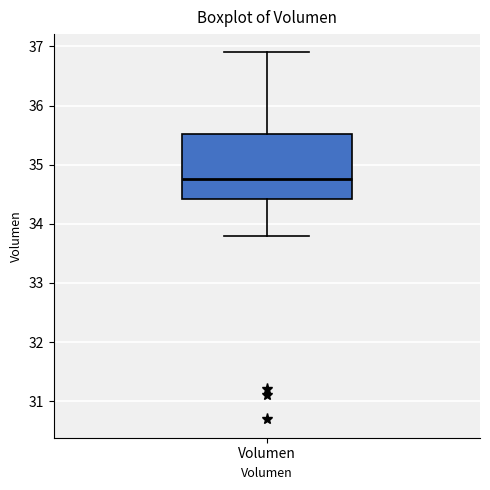

Where does the median line of the box for Volumen sit on the y-axis? The values are not printed on the chart, so give them approximately, as read against the axis.

34.8